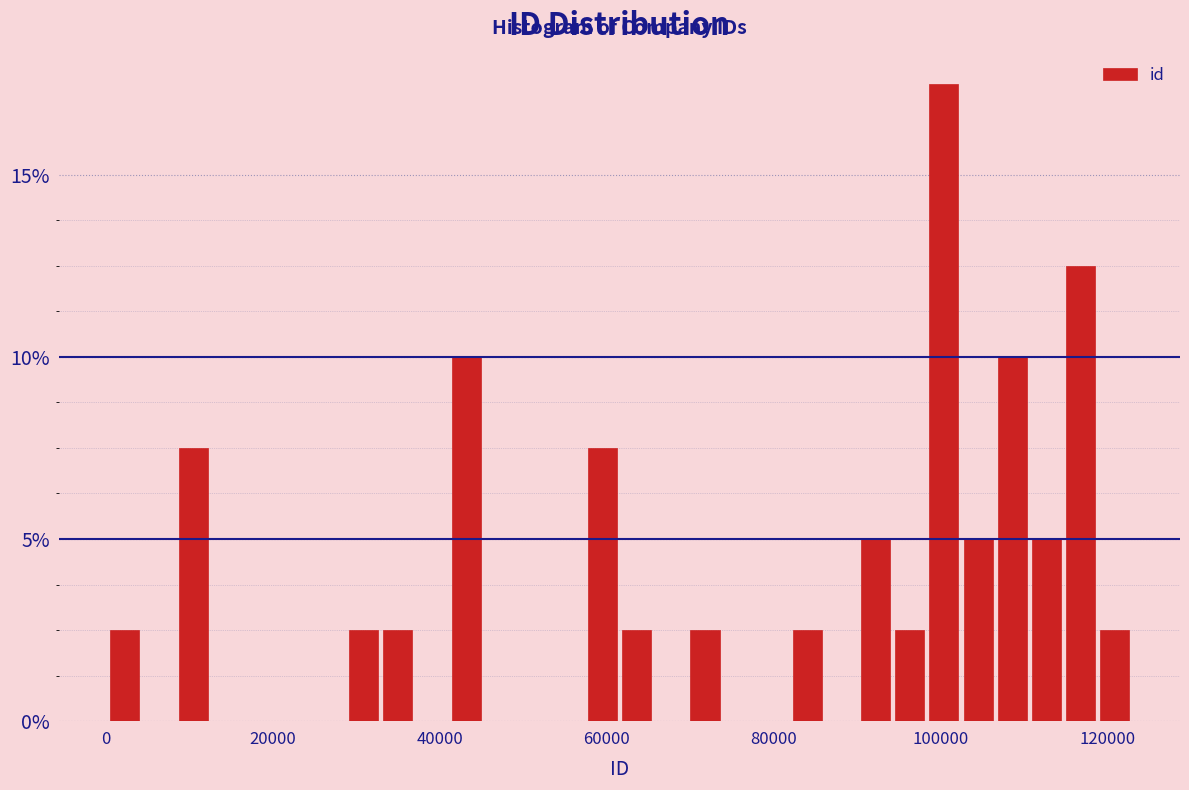

Around what value on the x-axis is the tallest bar? Give the approximate position of its centre, as read against the axis.

100000